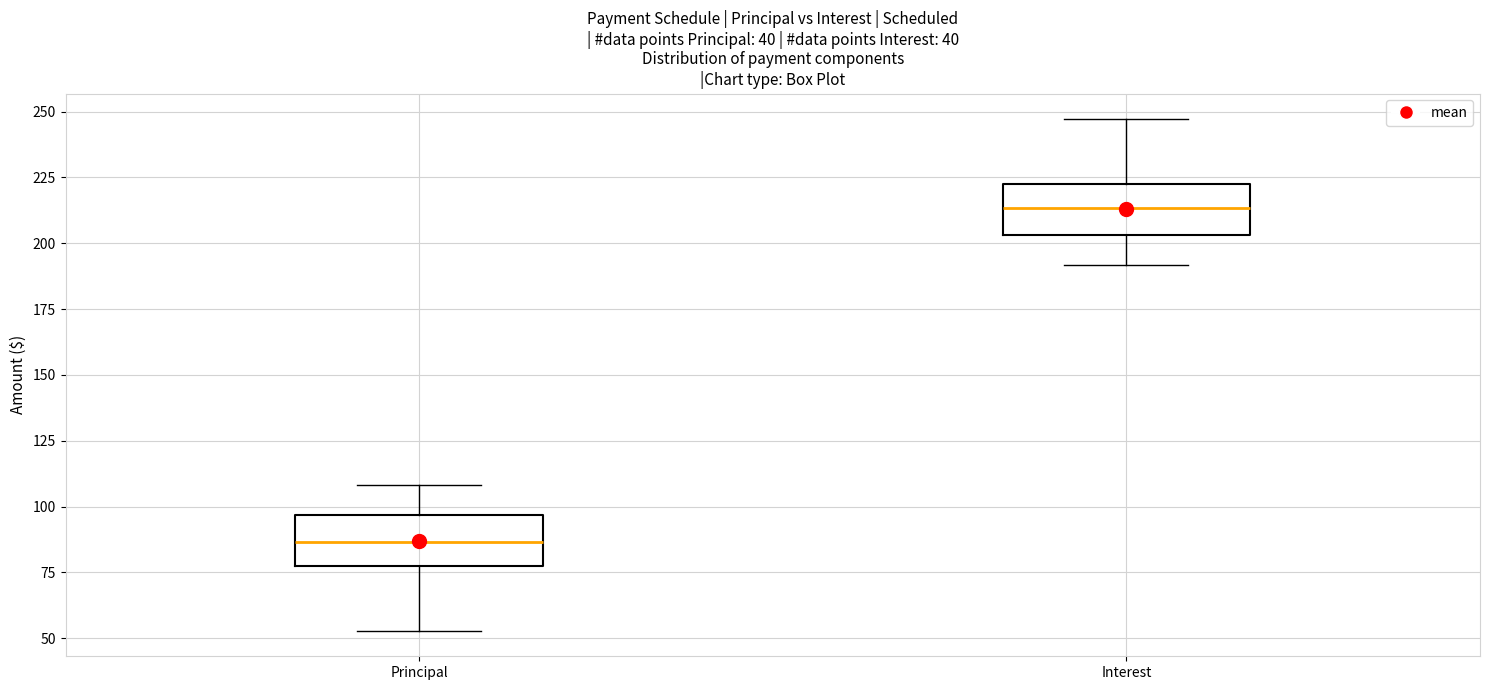

Reading left to right, transcribe this box plot: for each box, give where its median line is, the range the box spans, and where its two whiskers end, as read against the y-axis. The values are not printed on the chart, so give them approximately, as read against the axis.

Principal: median 85, box 75 to 95, whiskers 55 to 110
Interest: median 215, box 205 to 225, whiskers 190 to 245